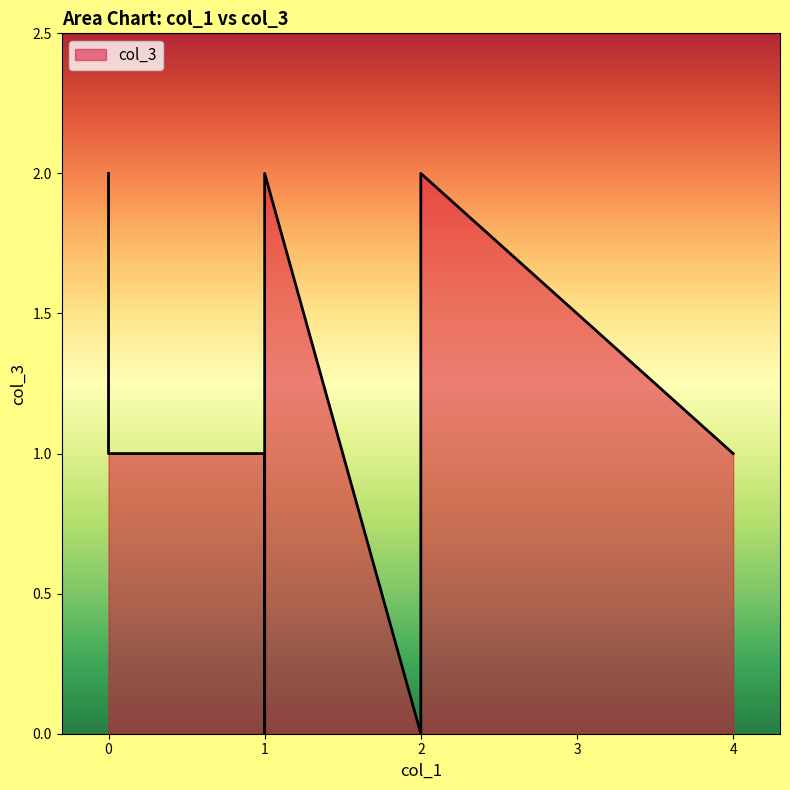

The chart shows a value of 1 at 0. True or false?

False